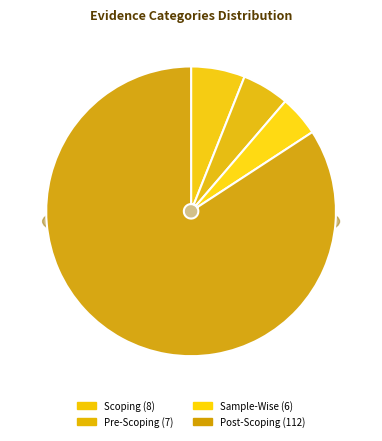

How many slices are in this pie chart?

4